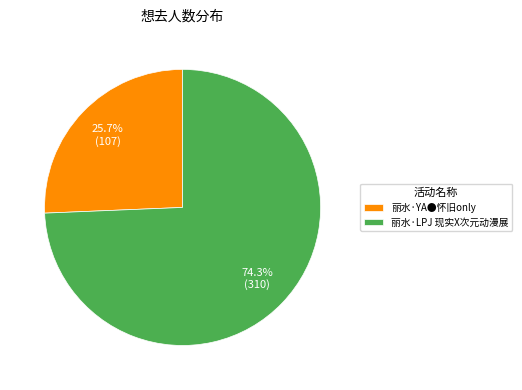

Does any single category account for the majority?

Yes